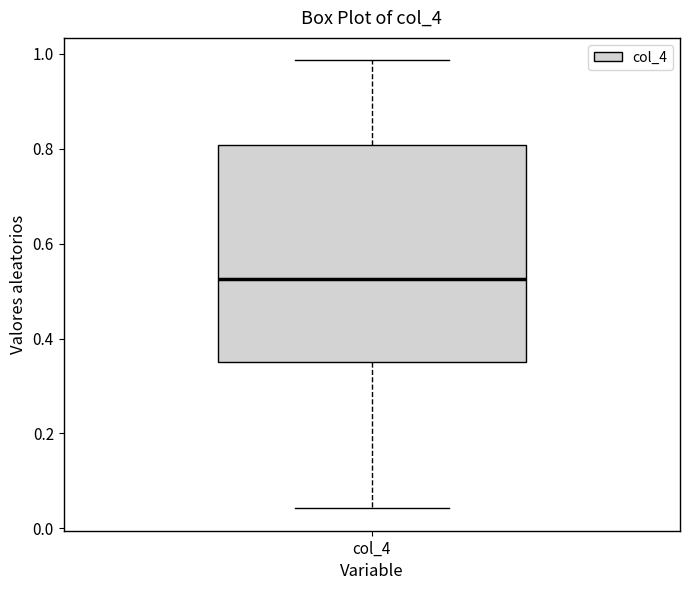

Where is the lower edge of the box for col_4 on the y-axis? The values are not printed on the chart, so give them approximately, as read against the axis.

0.34